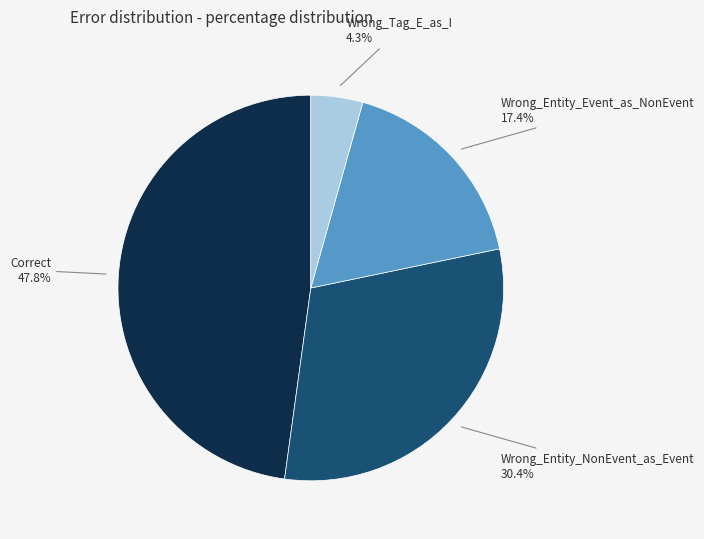

To the nearest percent, what portion does Wrong_Entity_NonEvent_as_Event represent?

30%